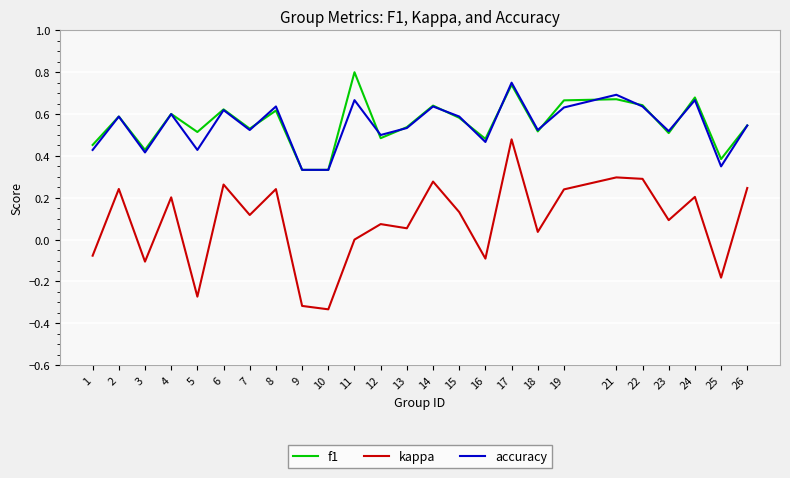

At which category does f1 reach its first local valley?

3